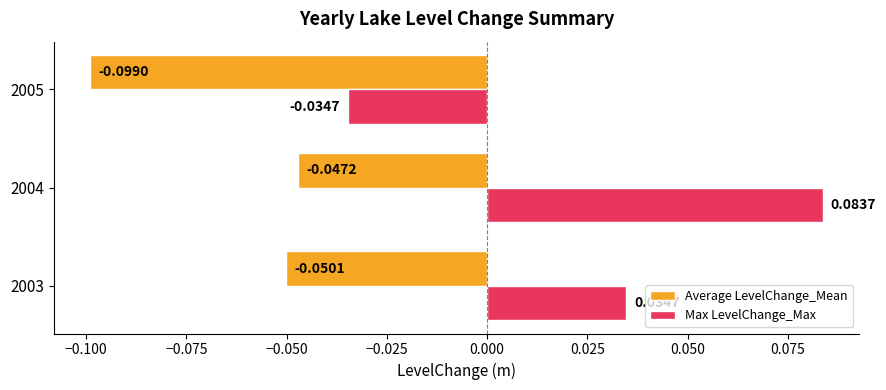

Which series has the largest range (max minus min)?

Max LevelChange_Max